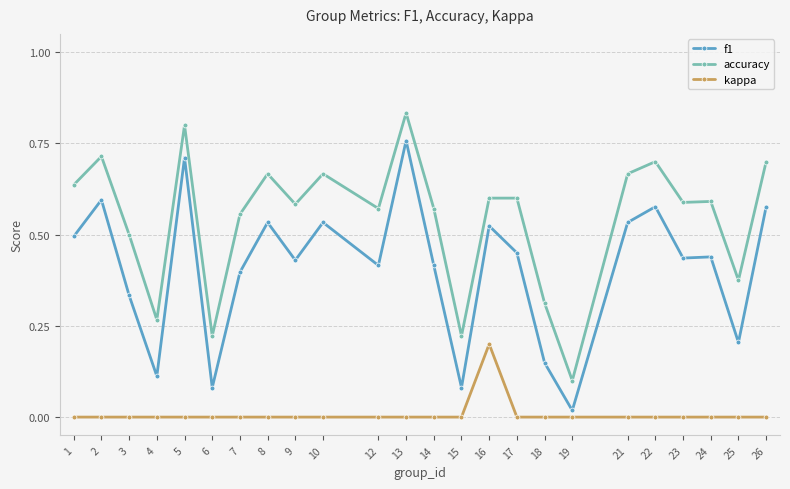

What is the sum of all accuracy values?

13.0